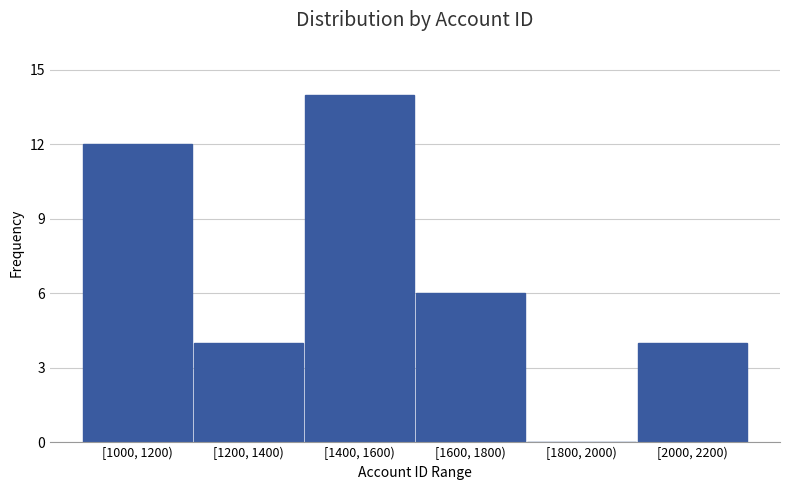

Reading left to right, extract all data points from this chart.

[1000, 1200)=12	[1200, 1400)=4	[1400, 1600)=14	[1600, 1800)=6	[1800, 2000)=0	[2000, 2200)=4